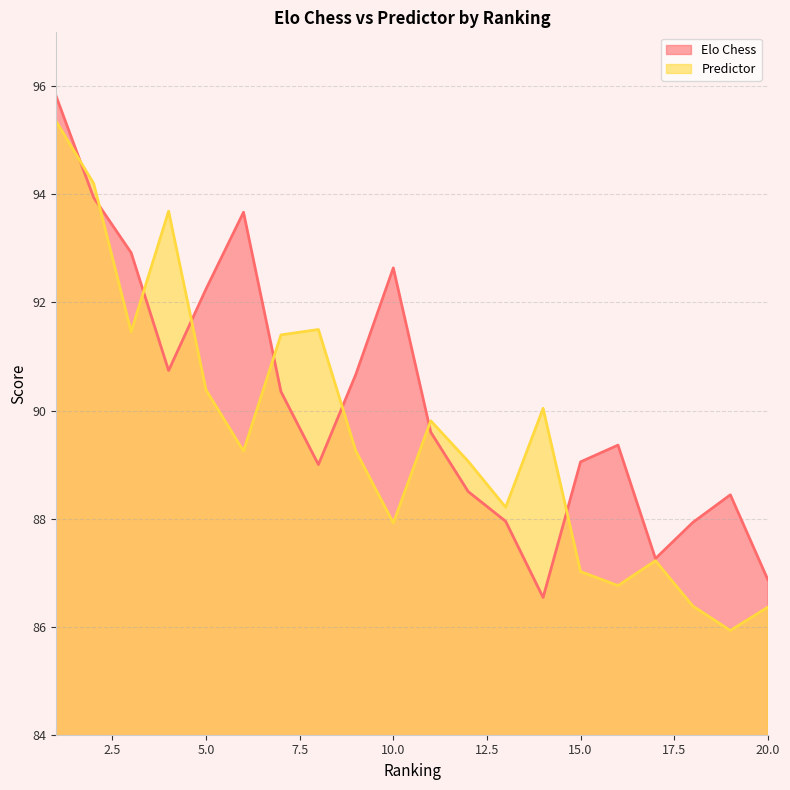

Between 1 and 6, which is larger?

1